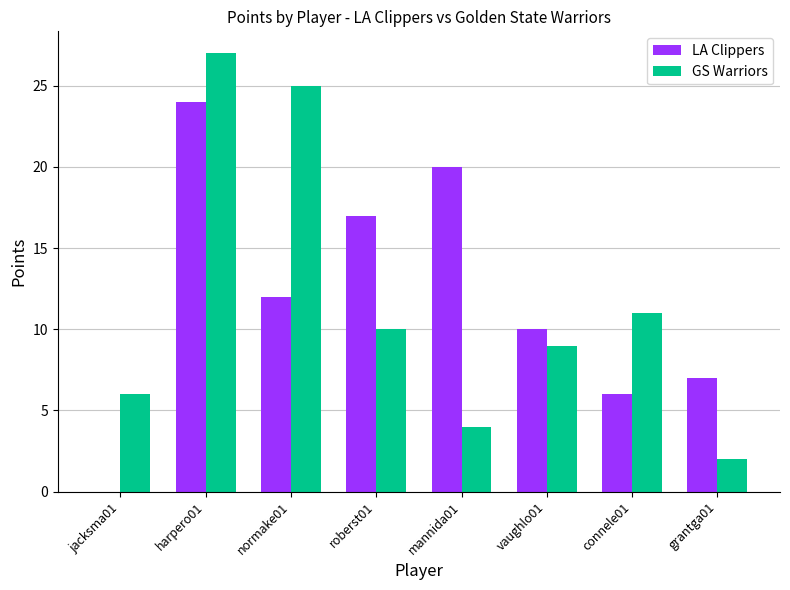

Is it true that LA Clippers equals 6 at connele01?

True